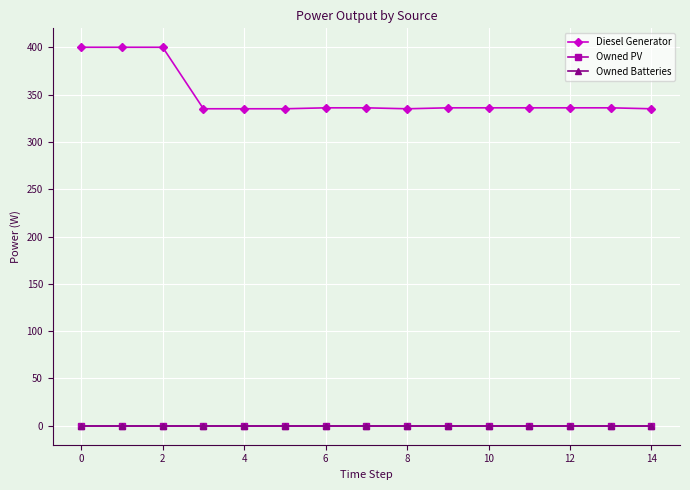

Which series has the largest total across all categories?

Diesel Generator